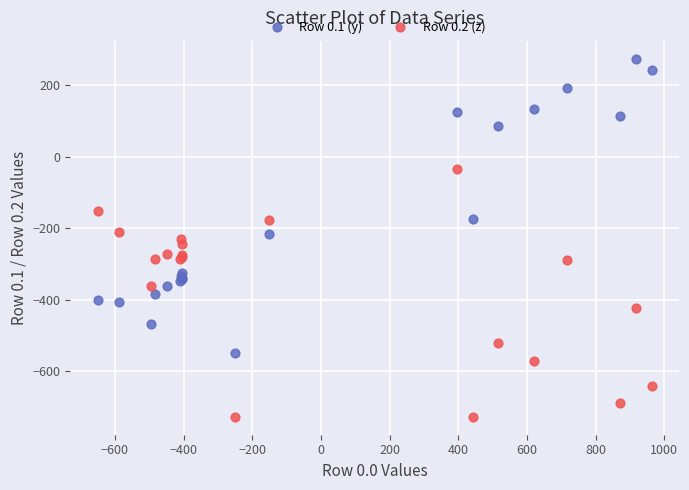

What are all the series names shown in the legend?

Row 0.1 (y), Row 0.2 (z)